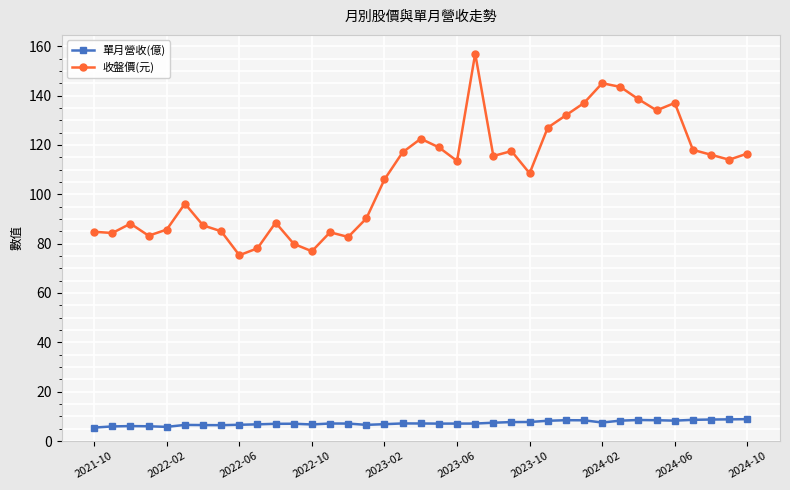

What is the value of the 收盤價(元) point at the 21st from the left?

113.5